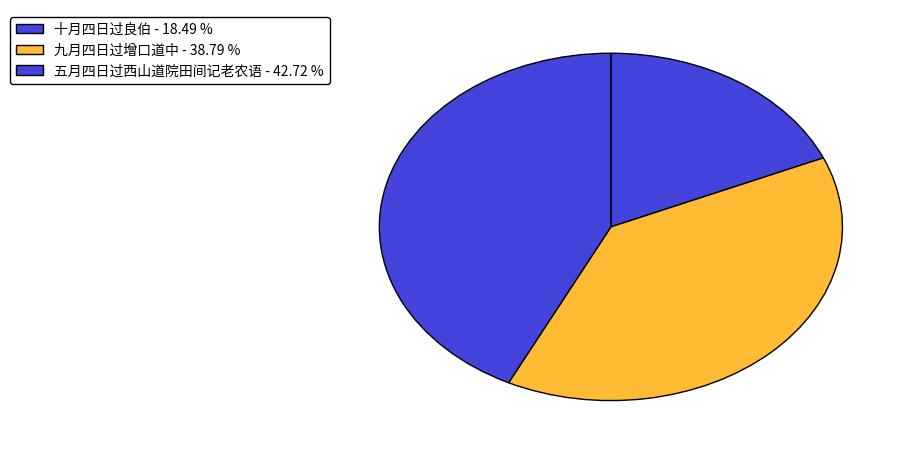

How many slices are in this pie chart?

3